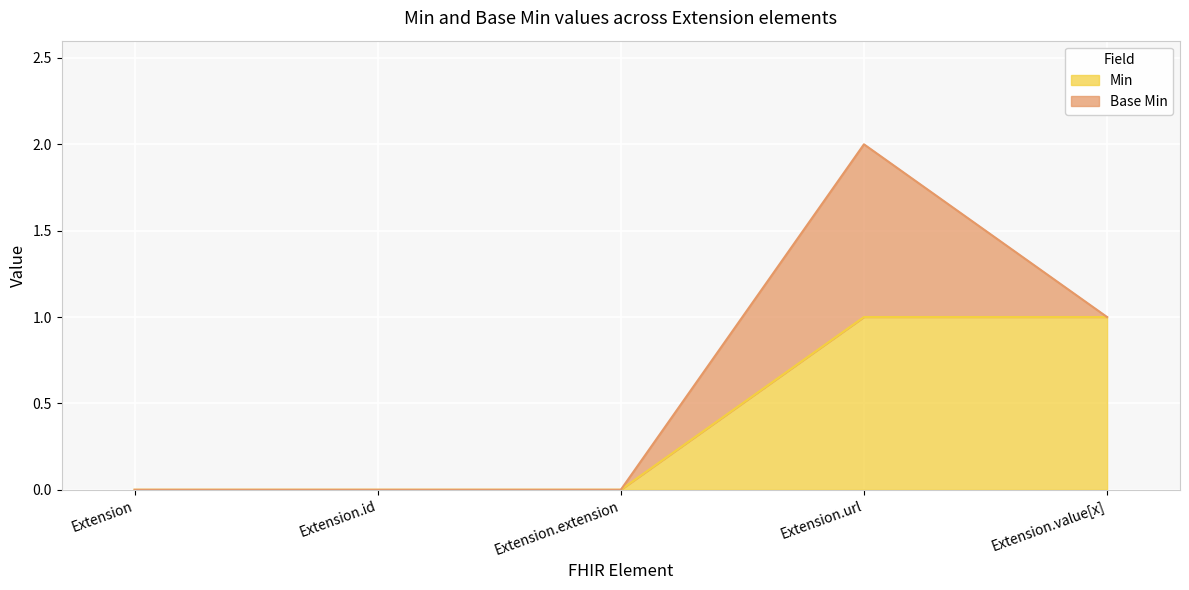

Rank the categories by value from lowest to highest.

Extension, Extension.id, Extension.extension, Extension.url, Extension.value[x]